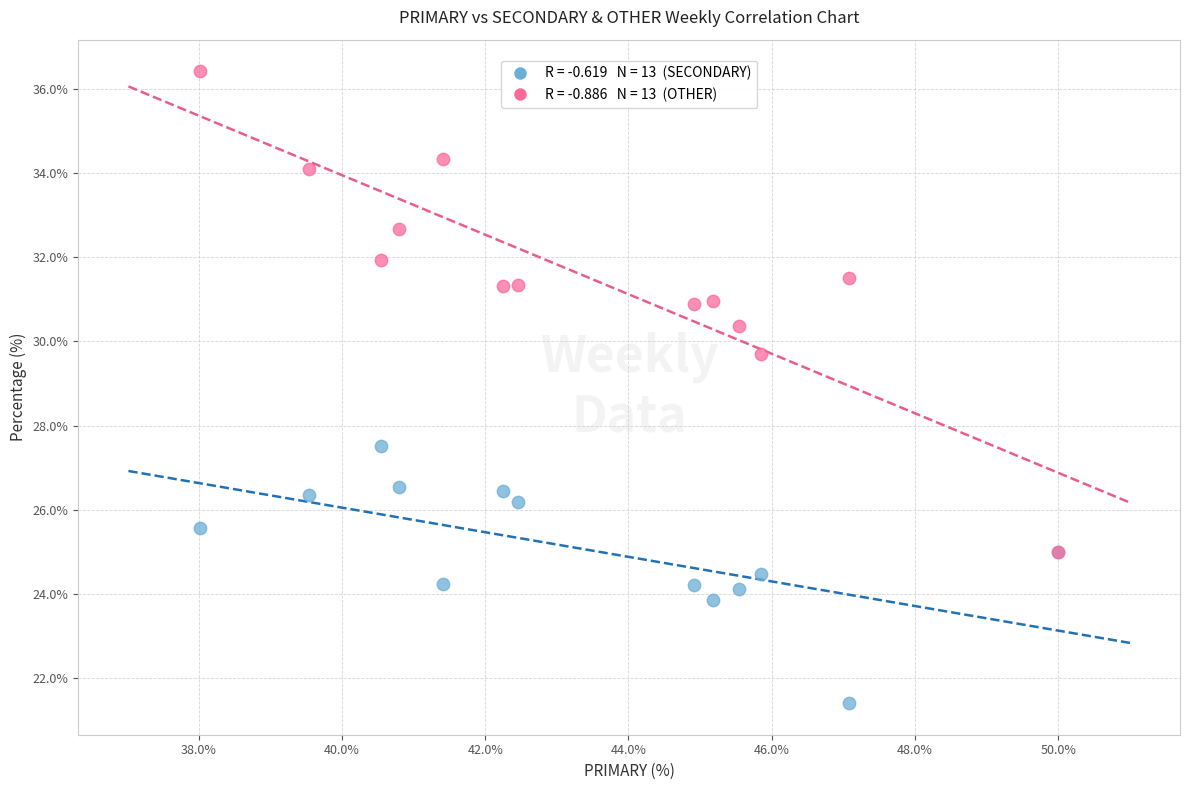

Across all series, what Y value is closest to 28?

27.5